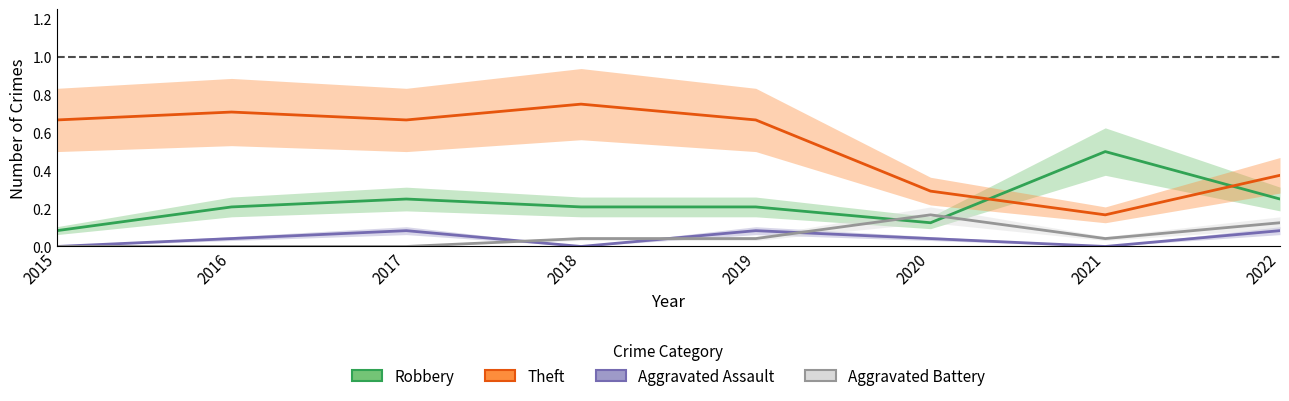

True or false: Theft and Aggravated Assault cross at least once.

False